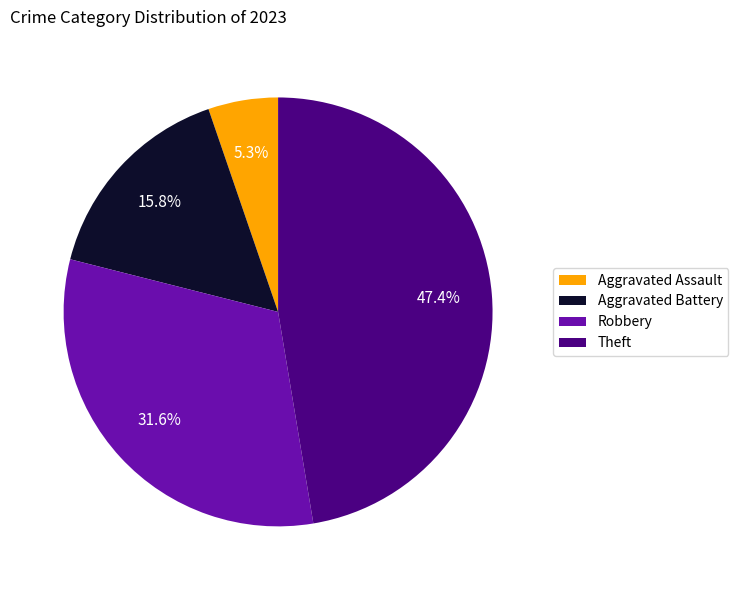

Do Aggravated Assault and Aggravated Battery together represent more than half of the pie?

No